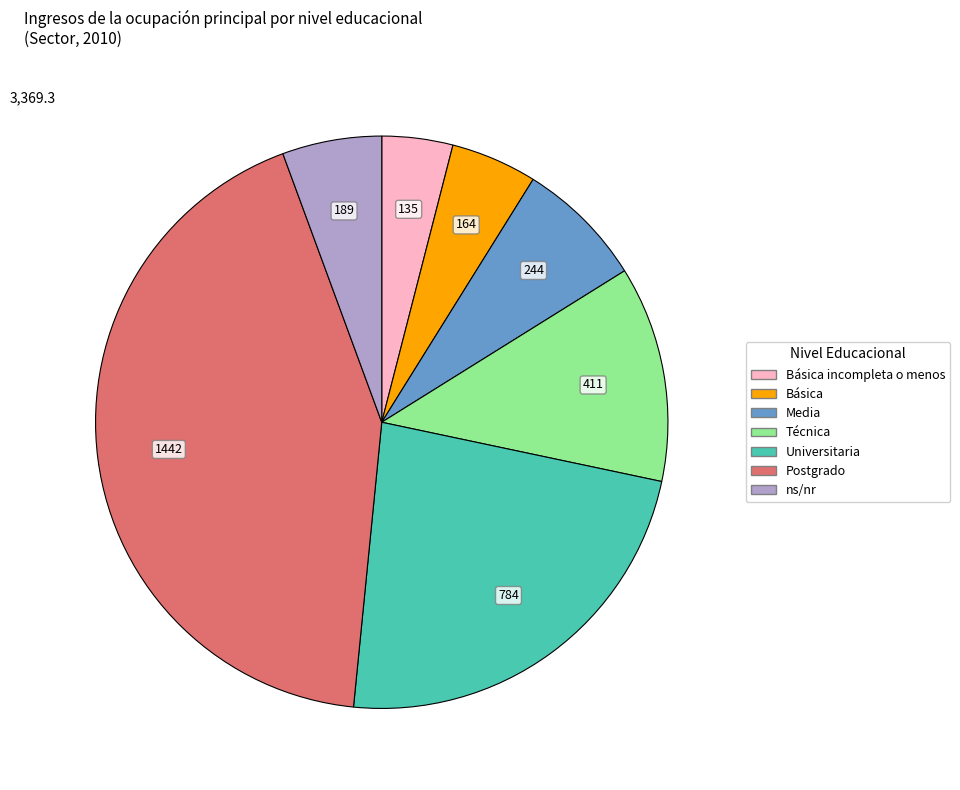

Count the number of slices in the pie.

7